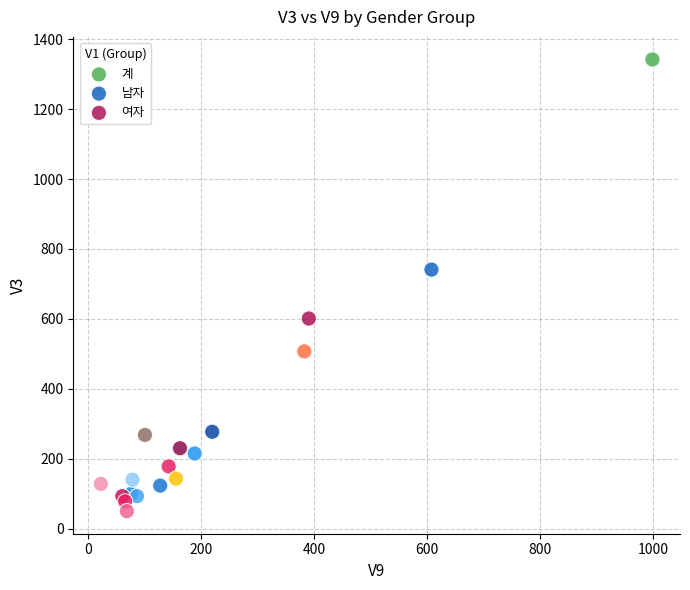

Which series has the largest Y range (max minus min)?

계